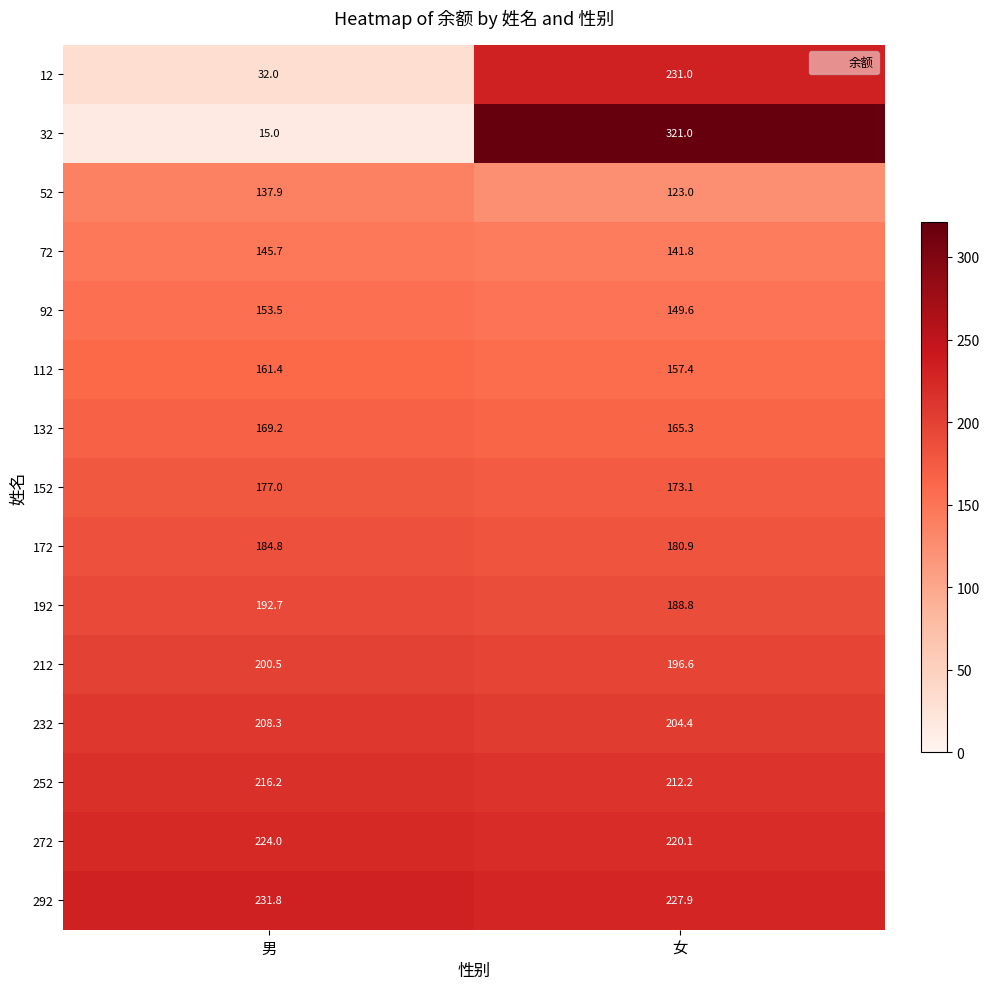

At which category is the sum across all series the highest?

女